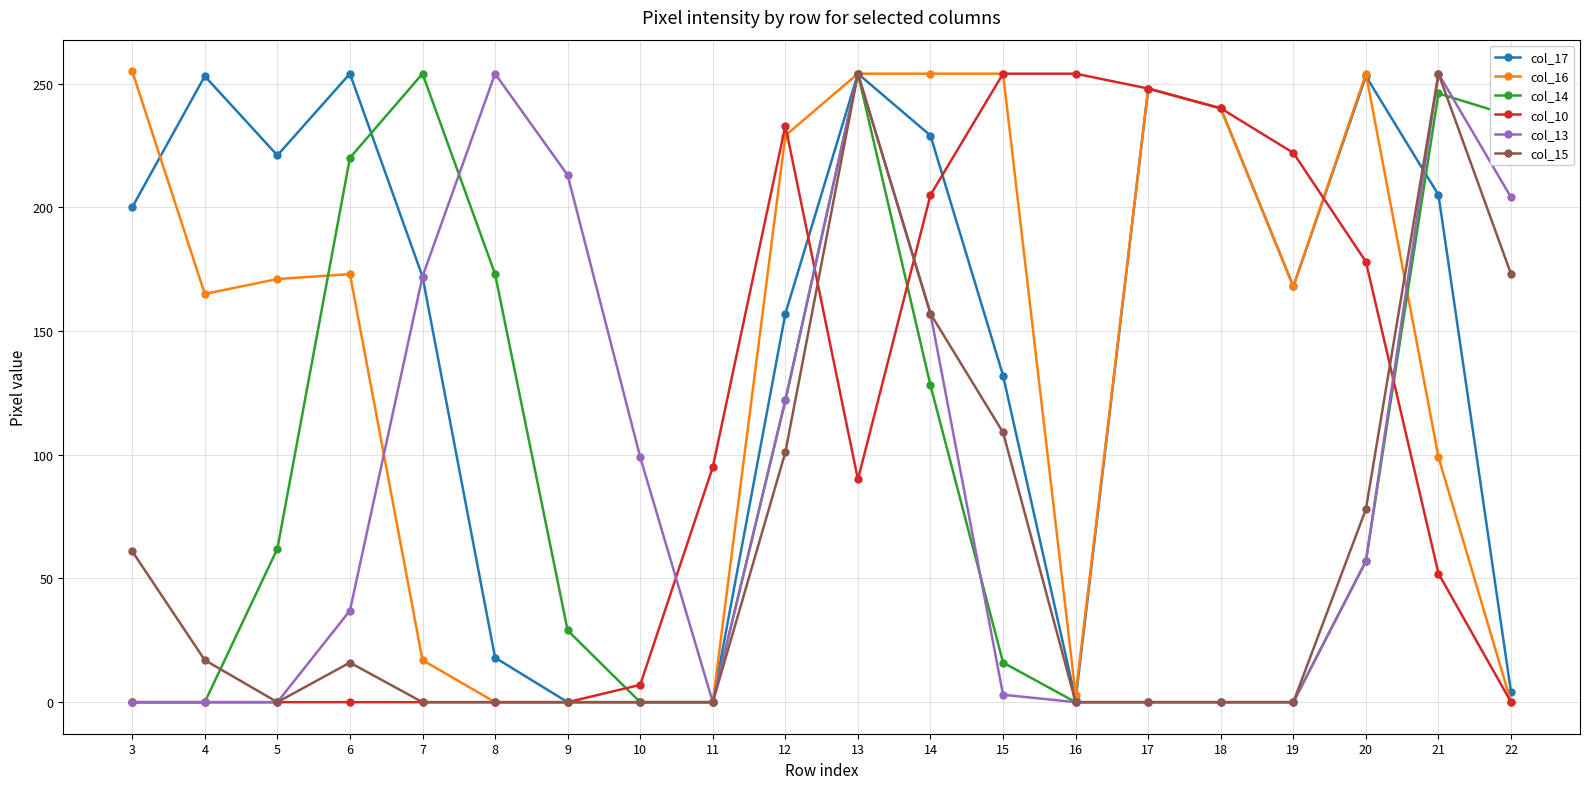

What is the spread (max minus min) of values at 17?

248